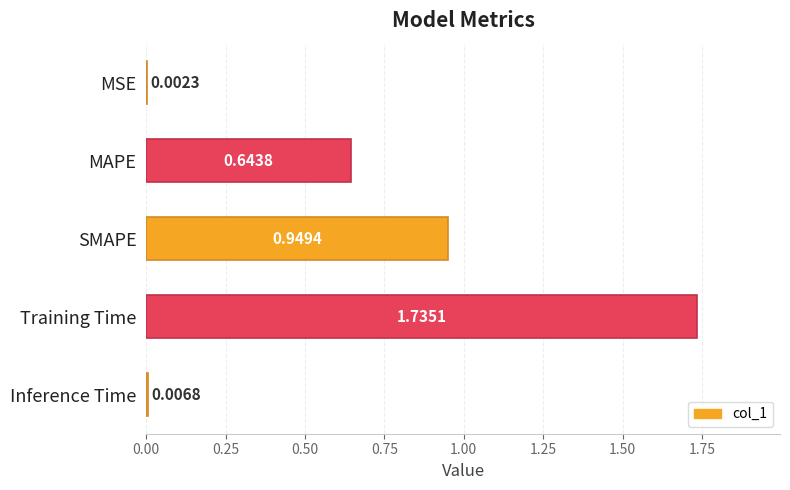

Between Inference Time and MSE, which is larger?

Inference Time